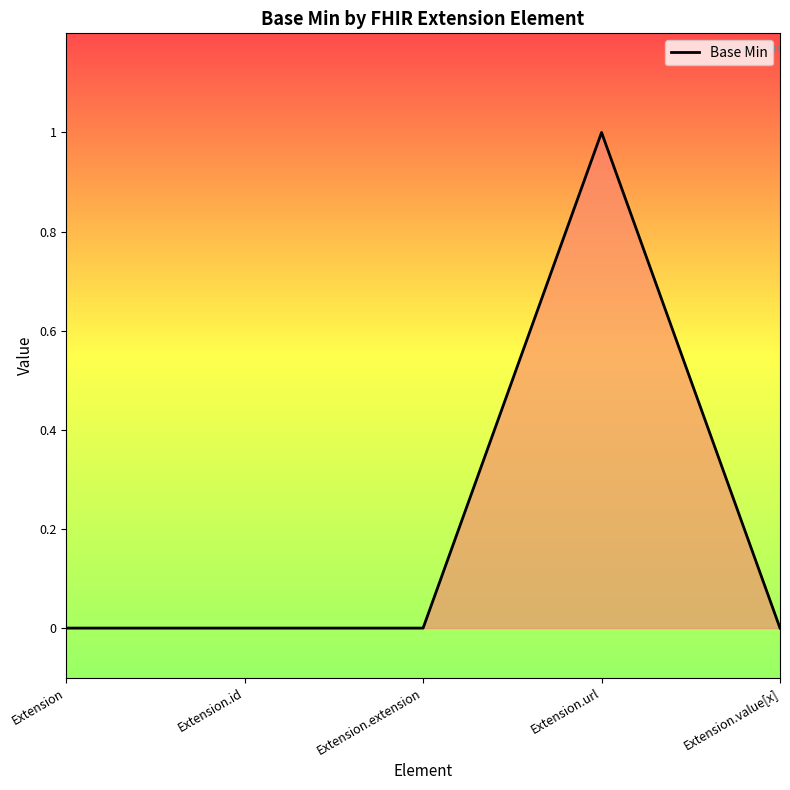

True or false: the data has more than 2 interior local peaks.

False